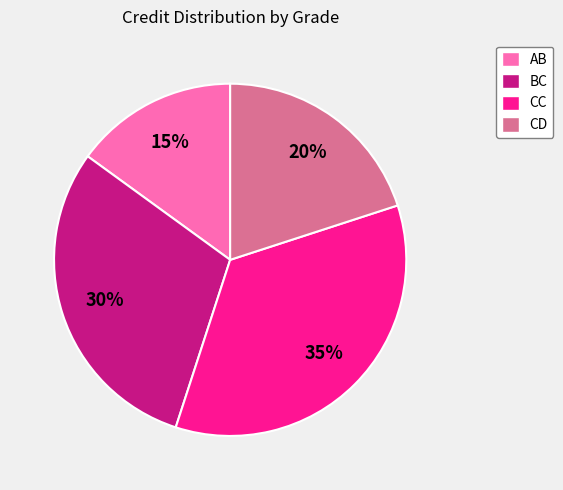

To the nearest percent, what percentage of the pie is AB?

15%